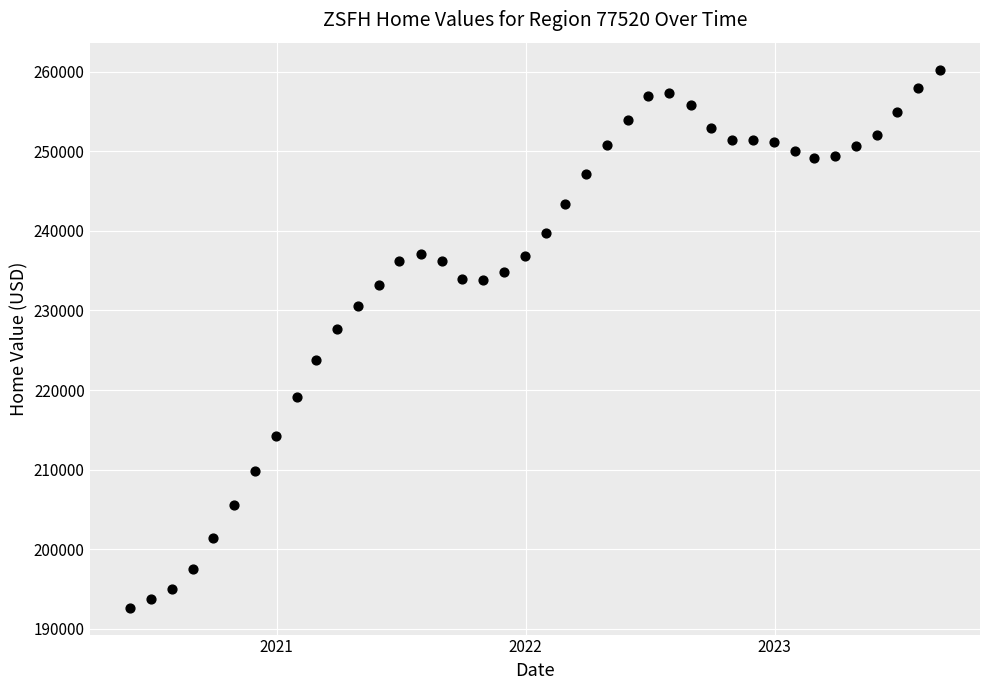

What Y value in the scatter plot is closest to 226460?

227670.3